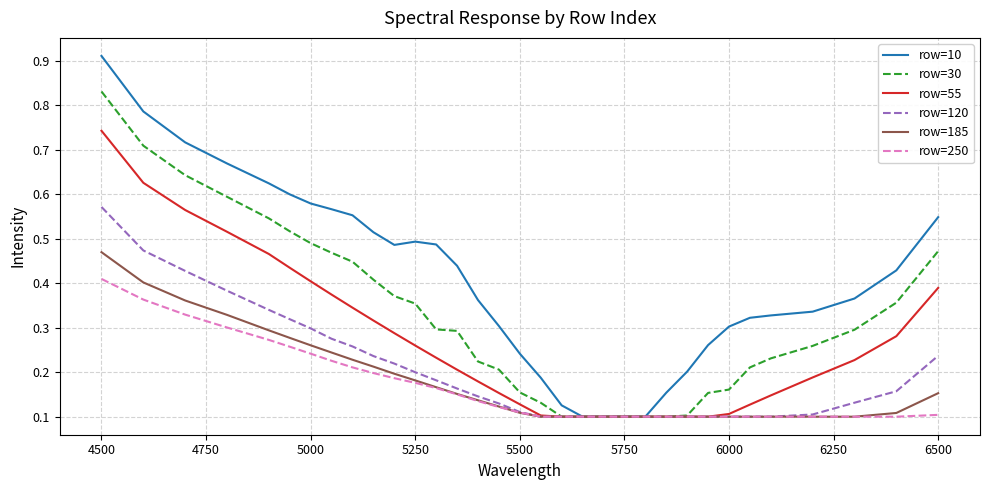

Which series has the largest total across all categories?

row=10